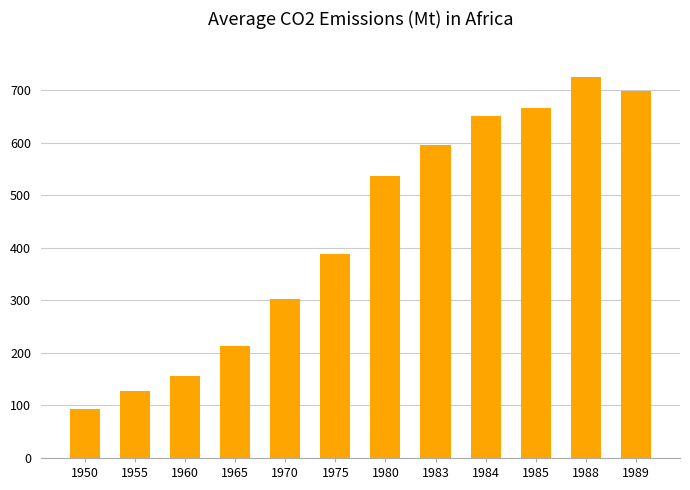

What is the approximate value at 1960?

156.6